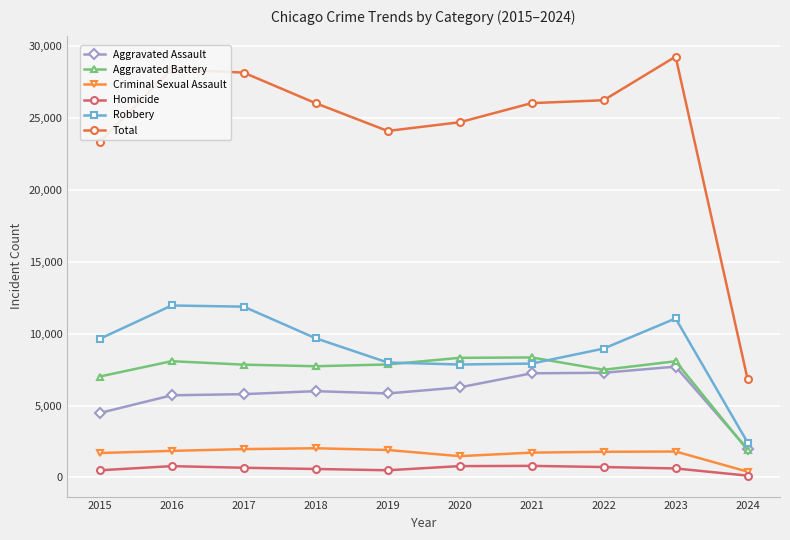

Which series has the largest total across all categories?

Total